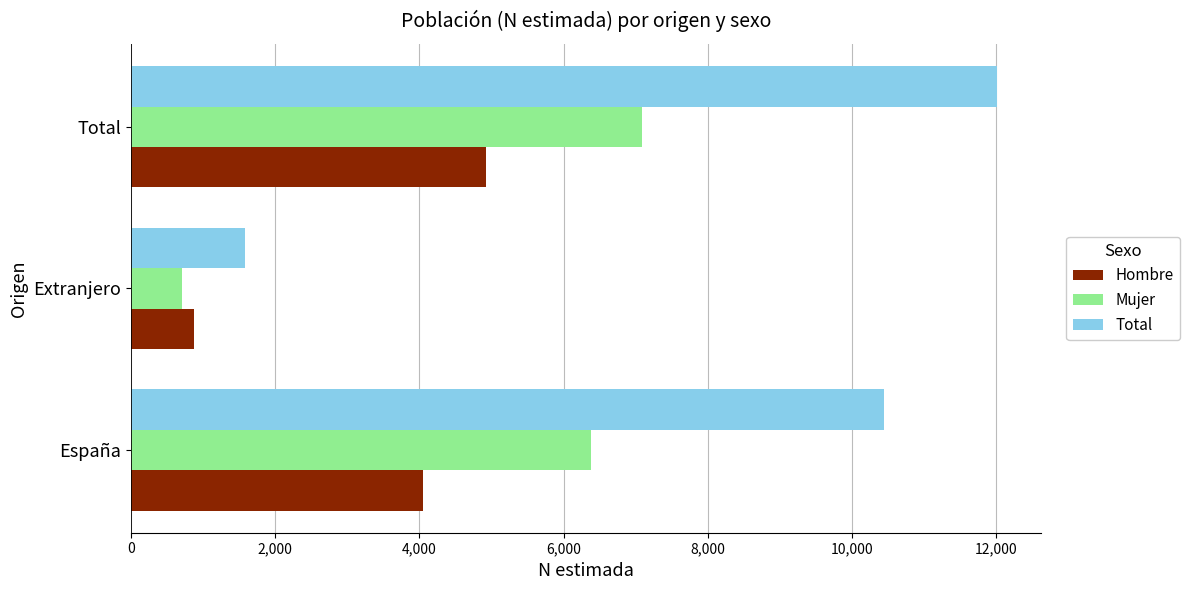

What are all the series names shown in the legend?

Hombre, Mujer, Total